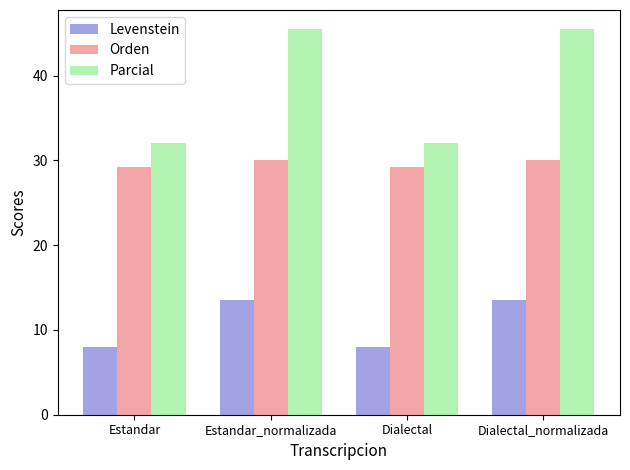

How many data points in Parcial are above 45?

2